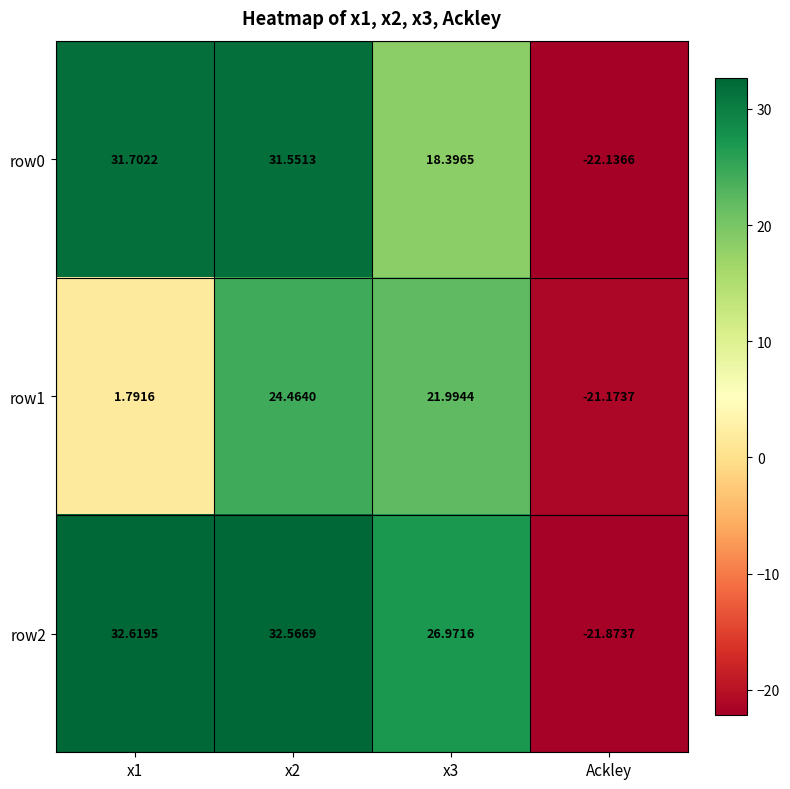

Is the value of row1 at x2 greater than the value of row0 at x1?

No